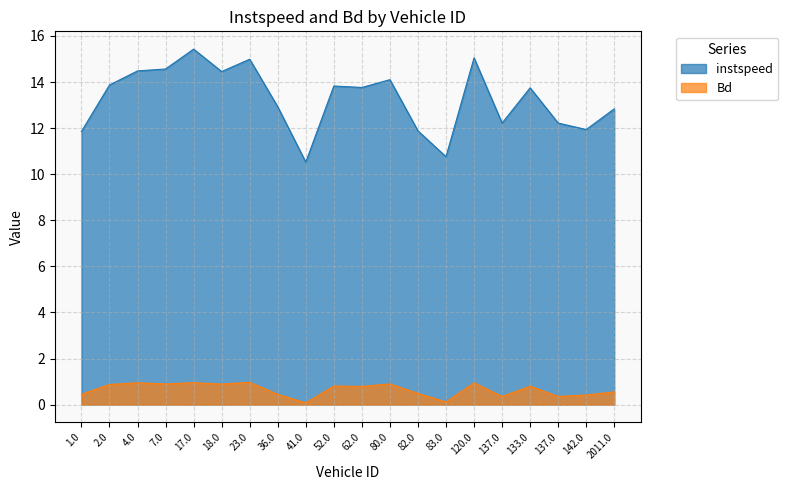

How many categories are shown in the chart?

20